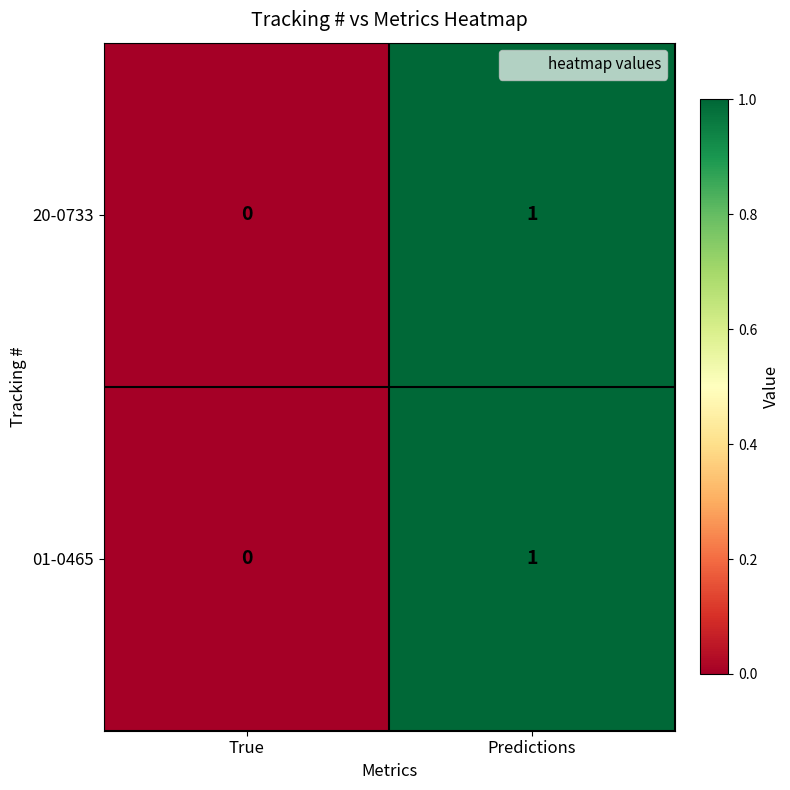

Where is 01-0465 nearest to the value 0?

True